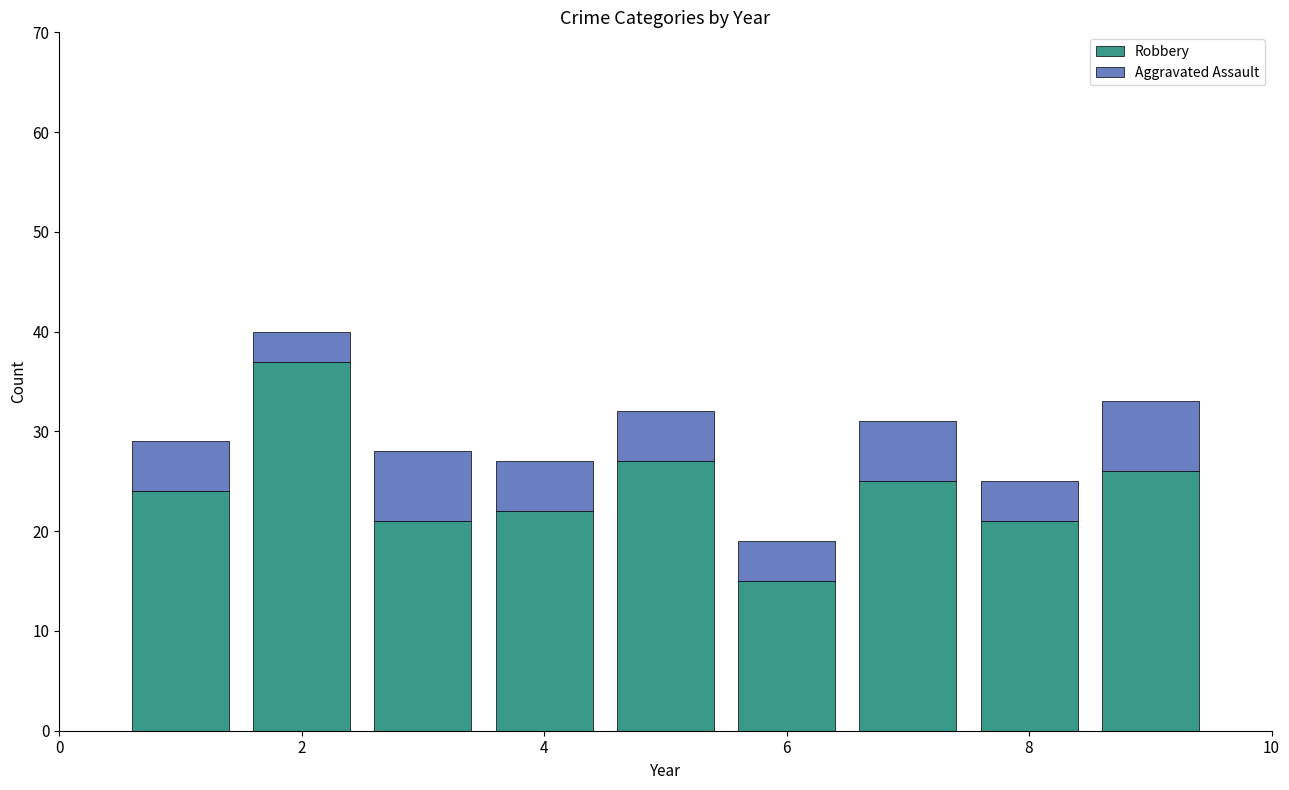

Reading left to right, transcribe the values for Robbery.

24	37	21	22	27	15	25	21	26